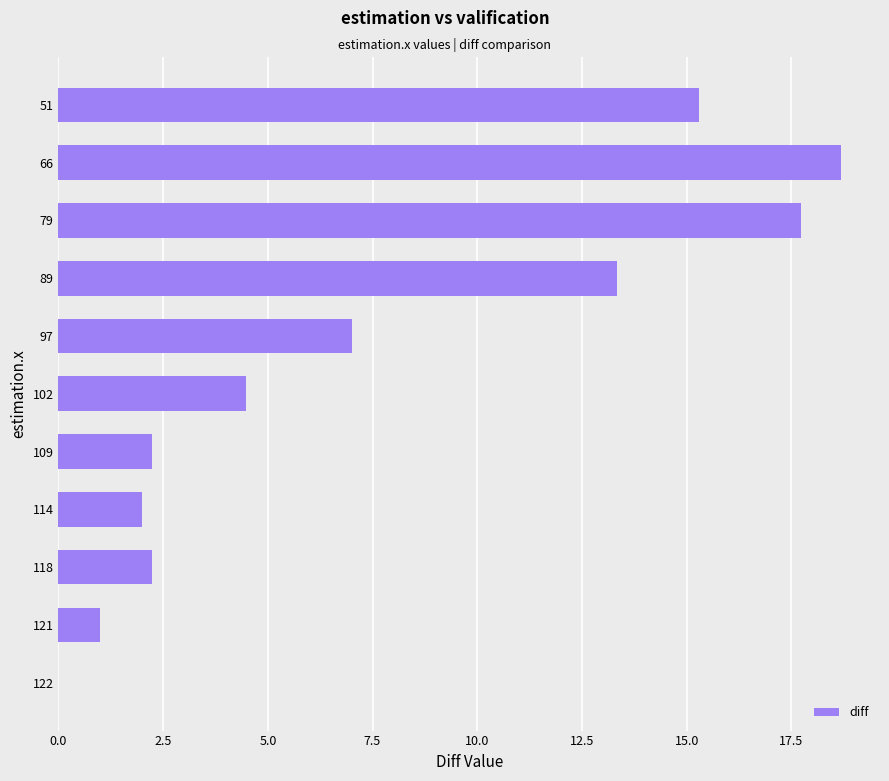

At which label is the value closest to 9?

97